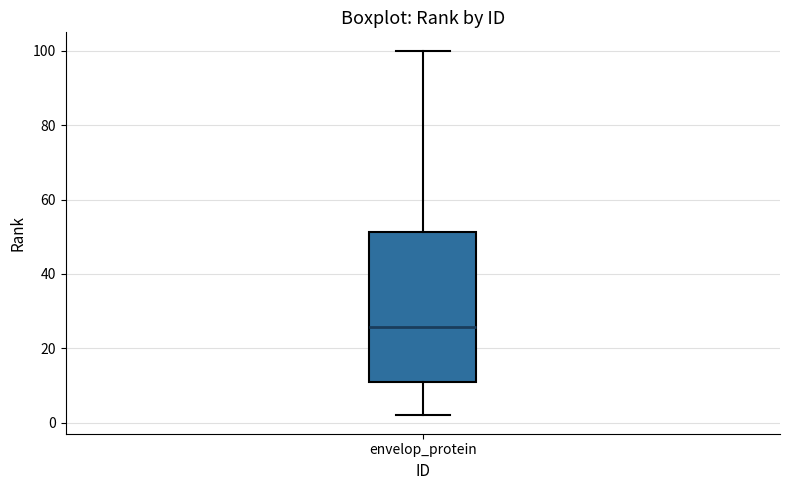

Where does the median line of the box for envelop_protein sit on the y-axis? The values are not printed on the chart, so give them approximately, as read against the axis.

26